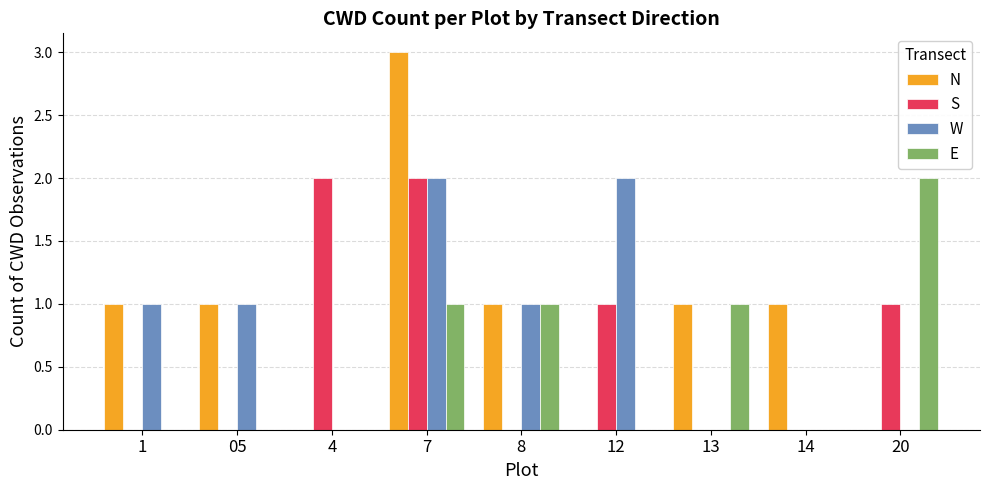

What are all the series names shown in the legend?

N, S, W, E